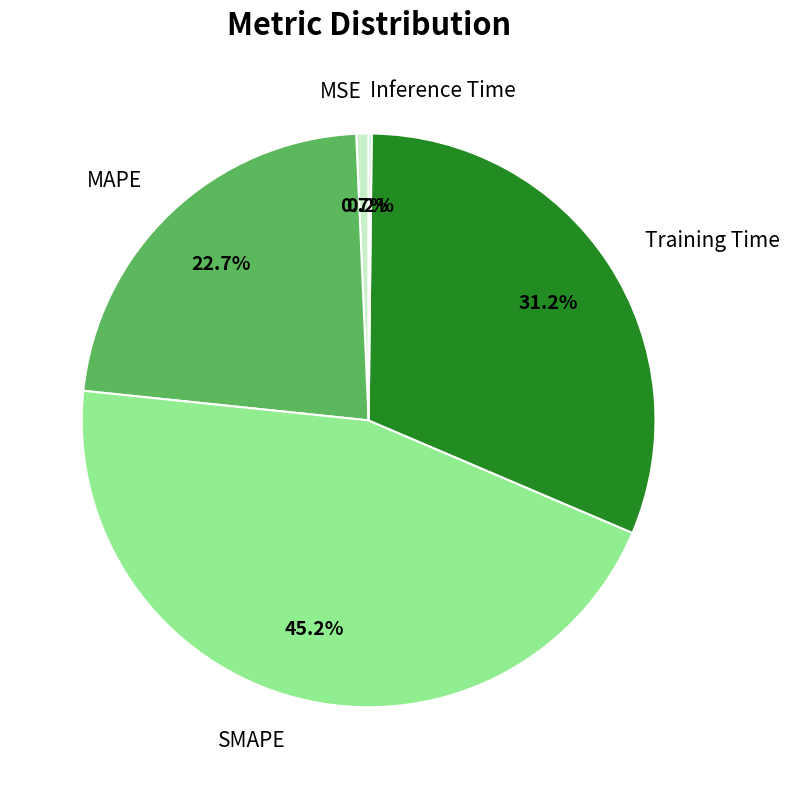

Which category has the biggest portion of the pie?

SMAPE